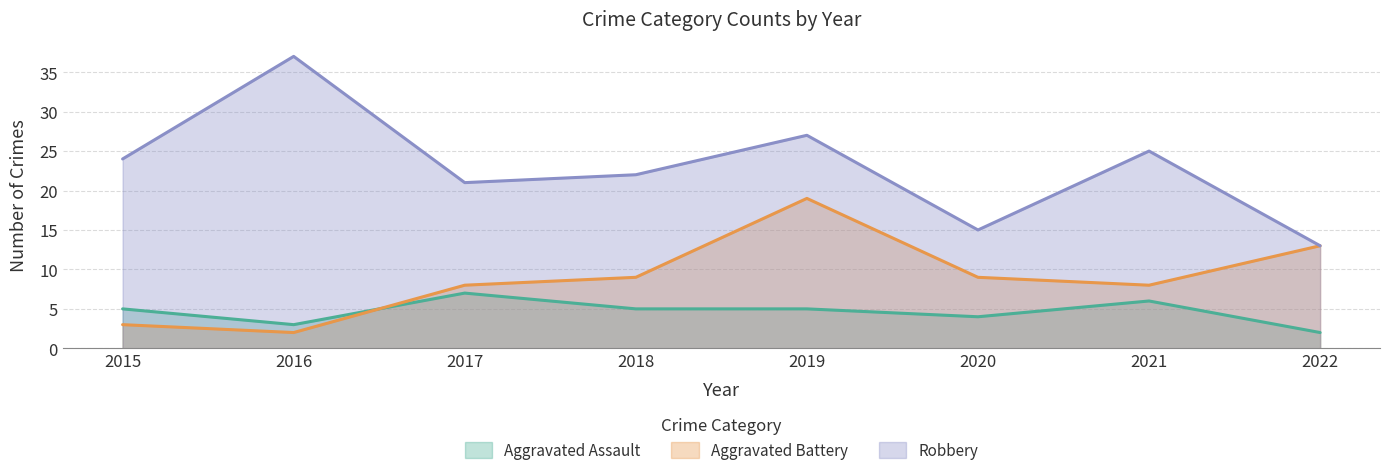

What is the sum of the Aggravated Assault values at 2015 and 2016?

8